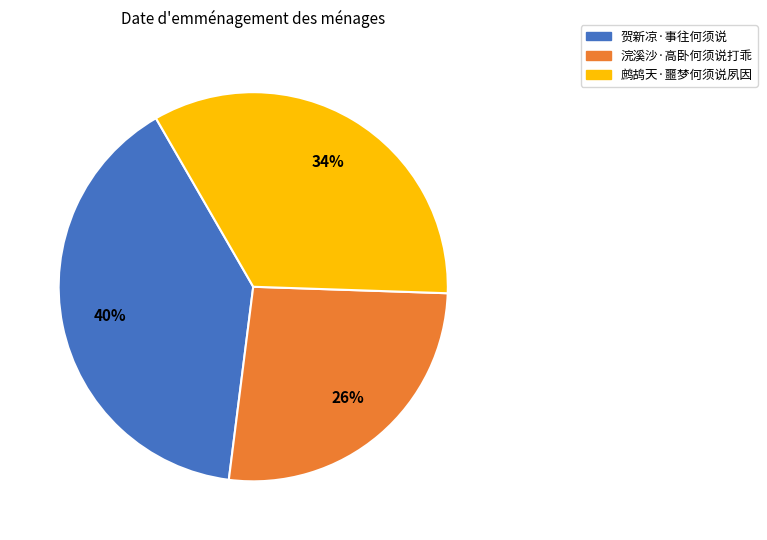

To the nearest percent, what percentage of the pie is 浣溪沙·高卧何须说打乖?

26%